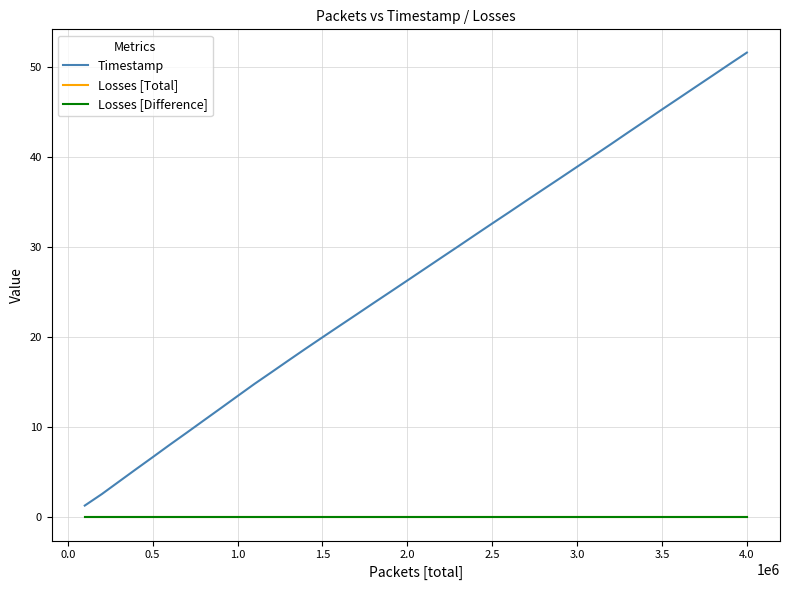

Does the chart display data point markers on the line(s)?

No